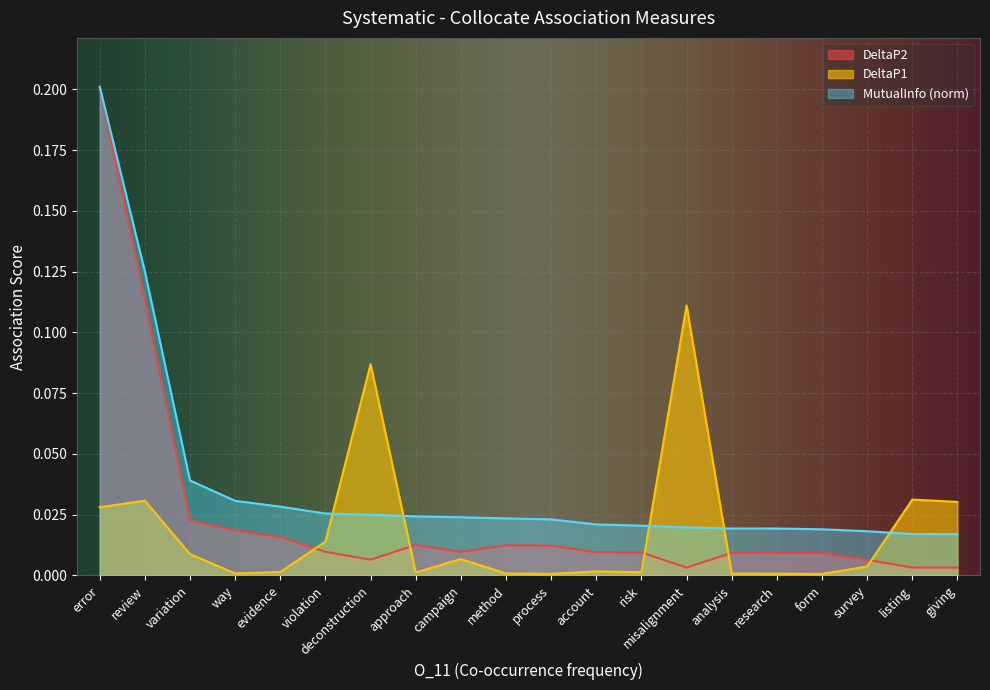

List the series in order of their peak value, lowest first.

DeltaP1, DeltaP2, MutualInfo